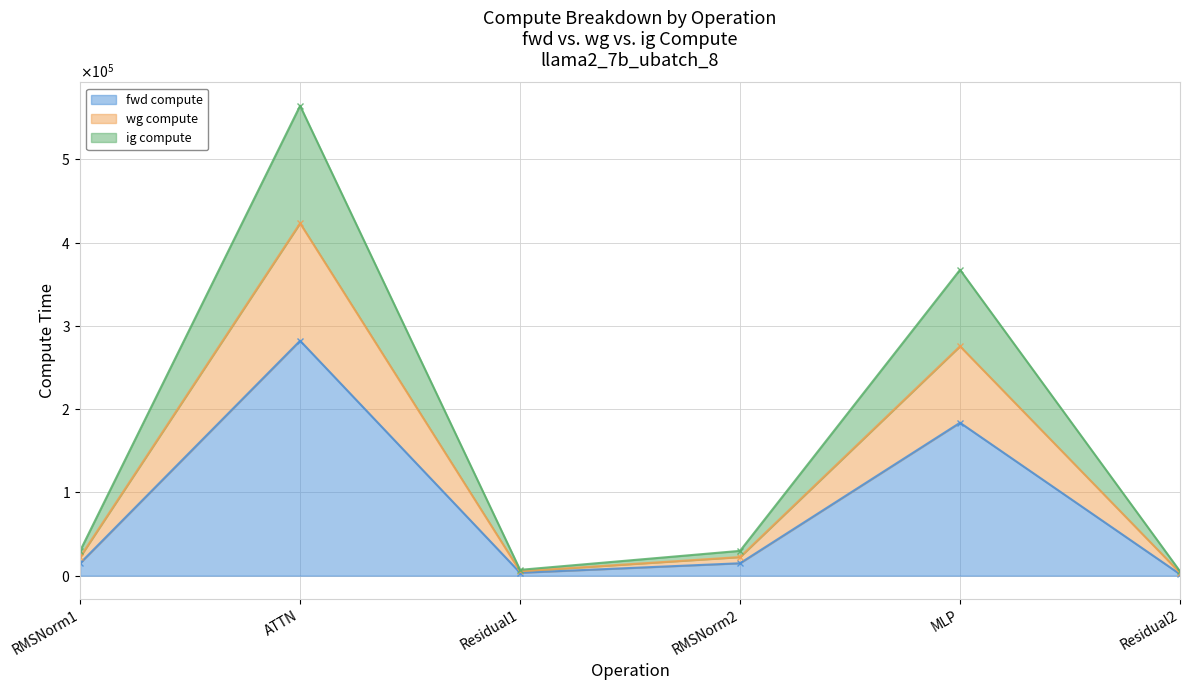

What position from the left is Residual1?

3